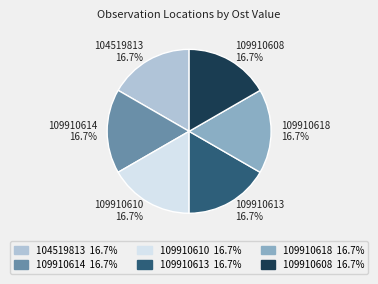

How many slices are in this pie chart?

6